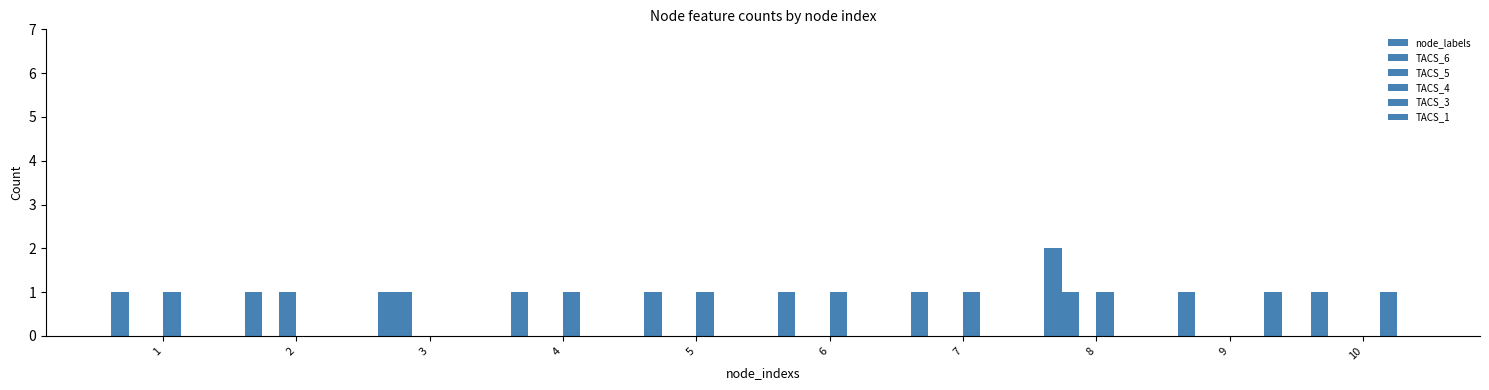

Where is TACS_6 nearest to the value 0?

1